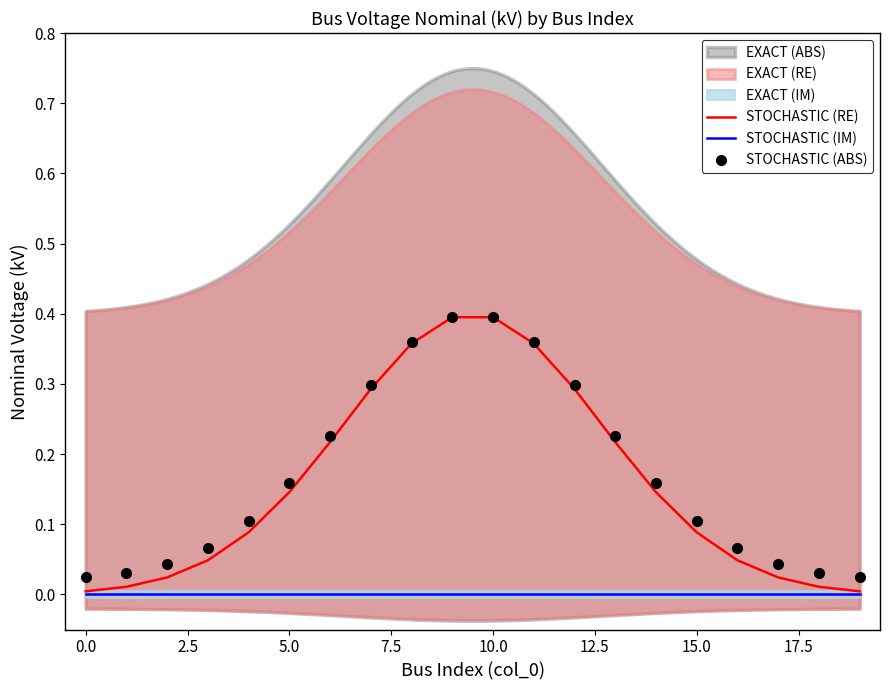

What position from the left is 10?

11